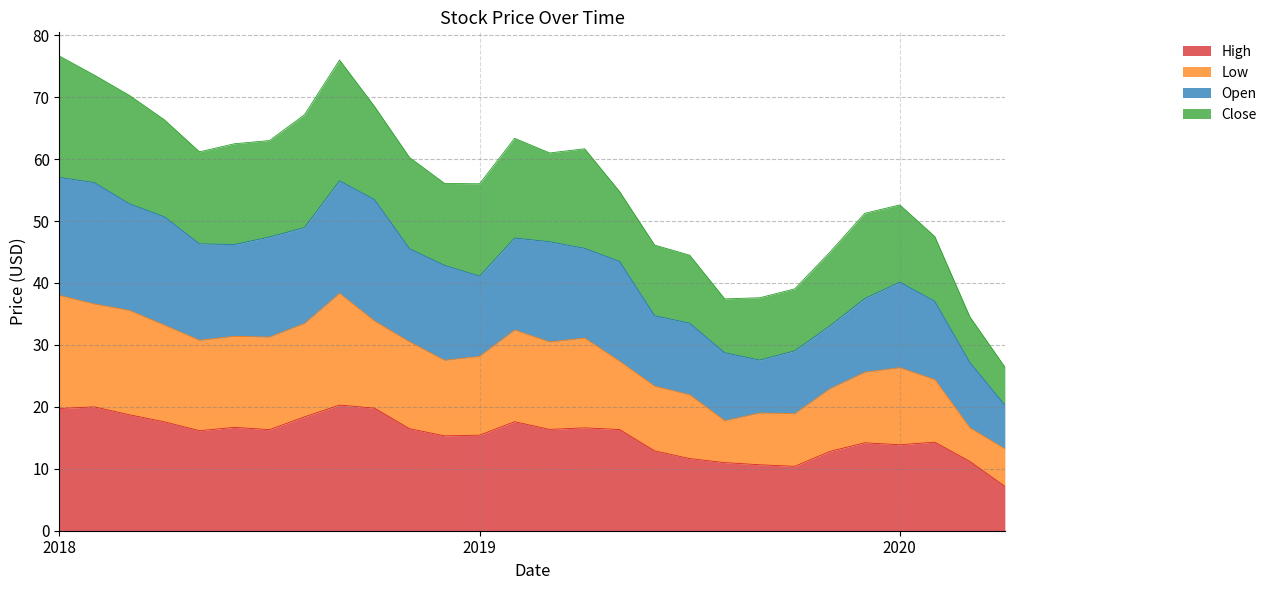

What position from the left is 2018-12?

12